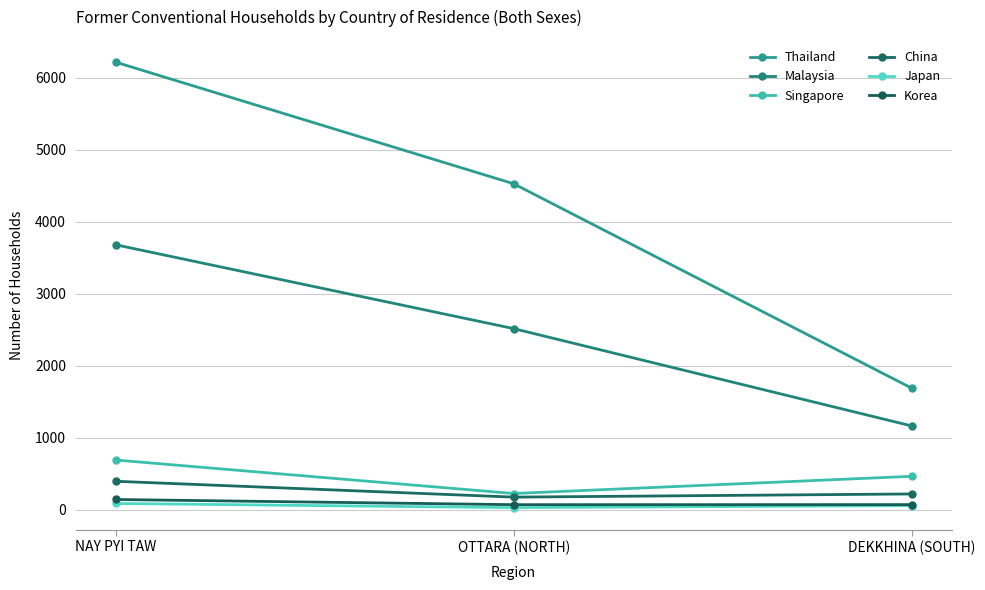

How many lines are shown in the chart?

6